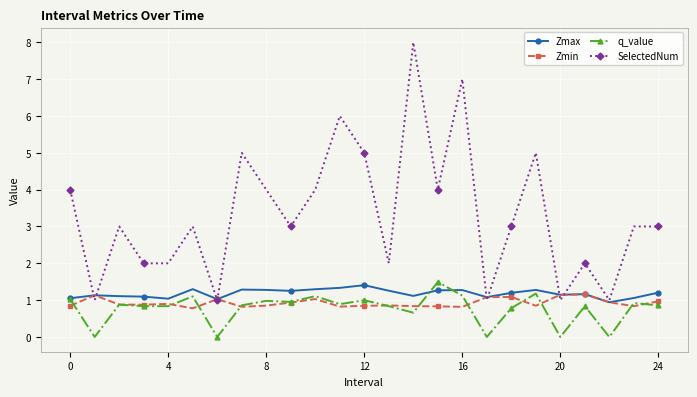

Which series has the widest spread of values?

SelectedNum